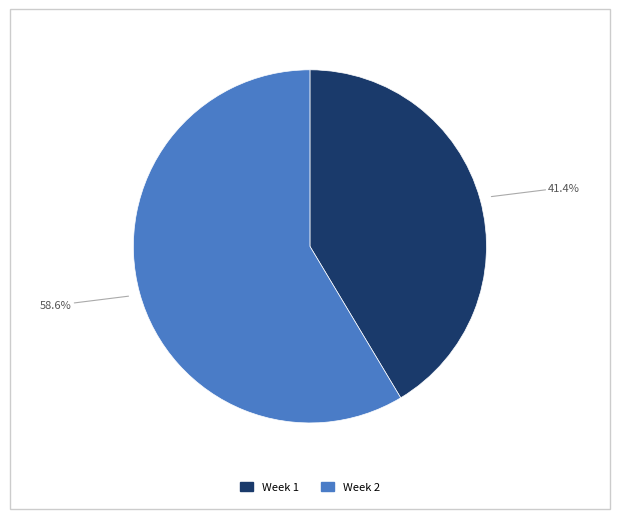

Does any single category account for the majority?

Yes